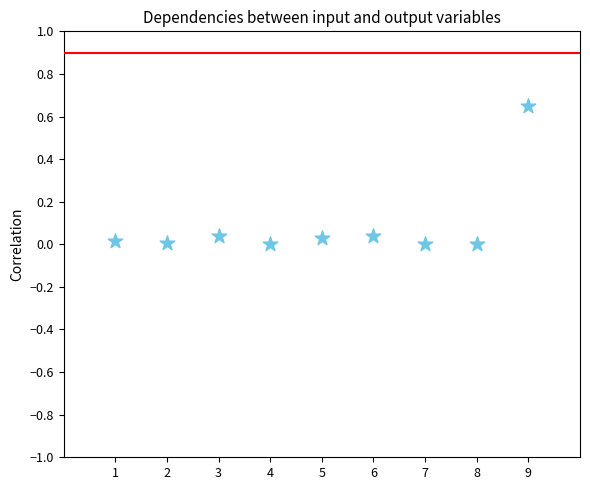

What is the average X value?

5.0